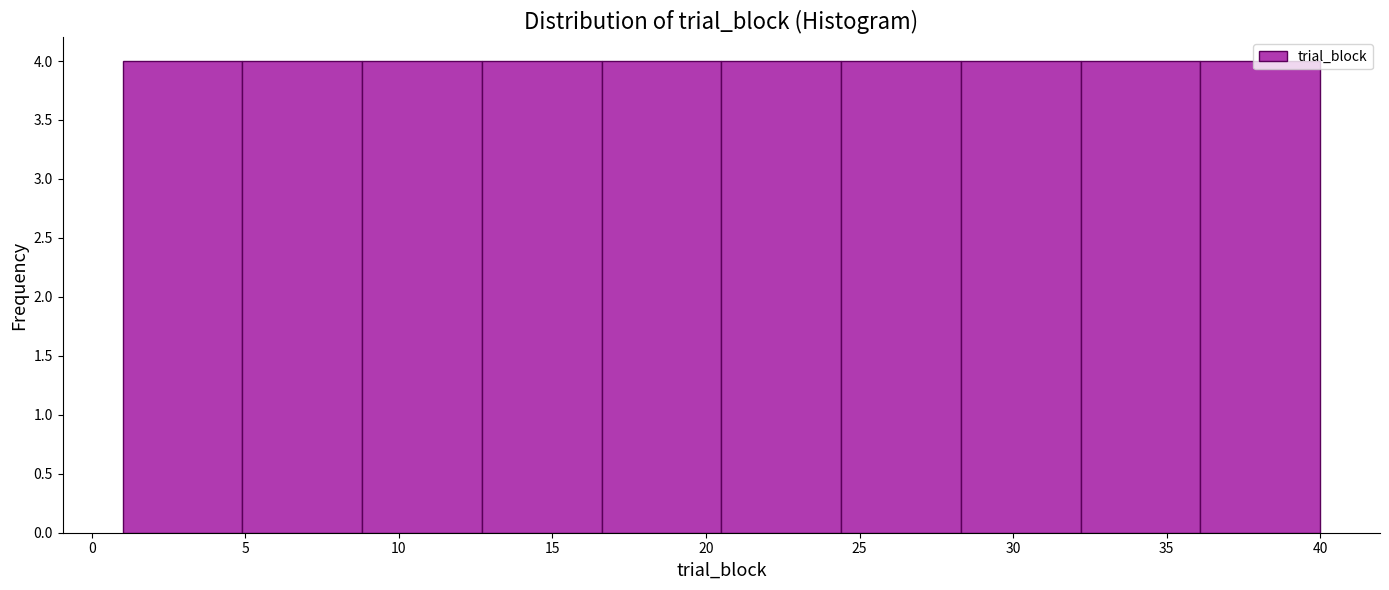

What is the height of the bar covering 12.7 to 16.6 on the x-axis? Neither the bar edges nor the heights are printed on the chart, so give them approximately, as read against the axes.

4